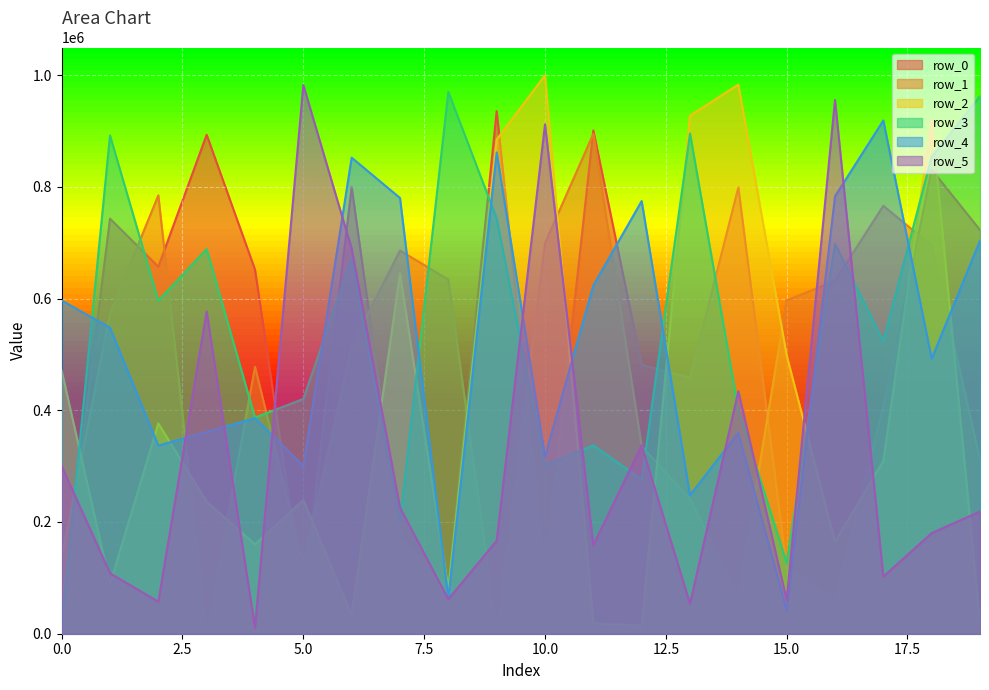

How many interior local peaks does the row_0 series have?

7